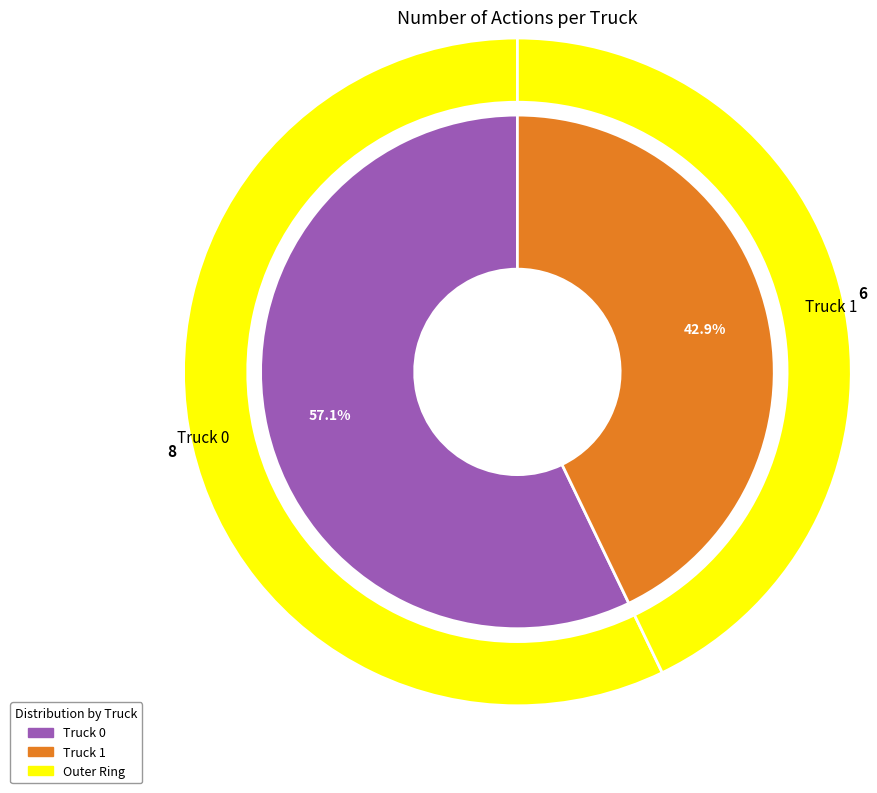

Which has a higher value, Truck 0 or Truck 1?

Truck 0